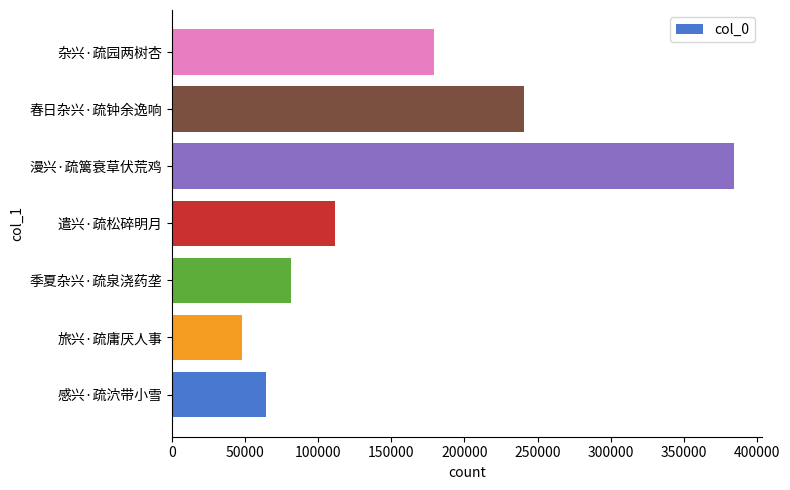

What is the minimum value shown in the chart?

47797